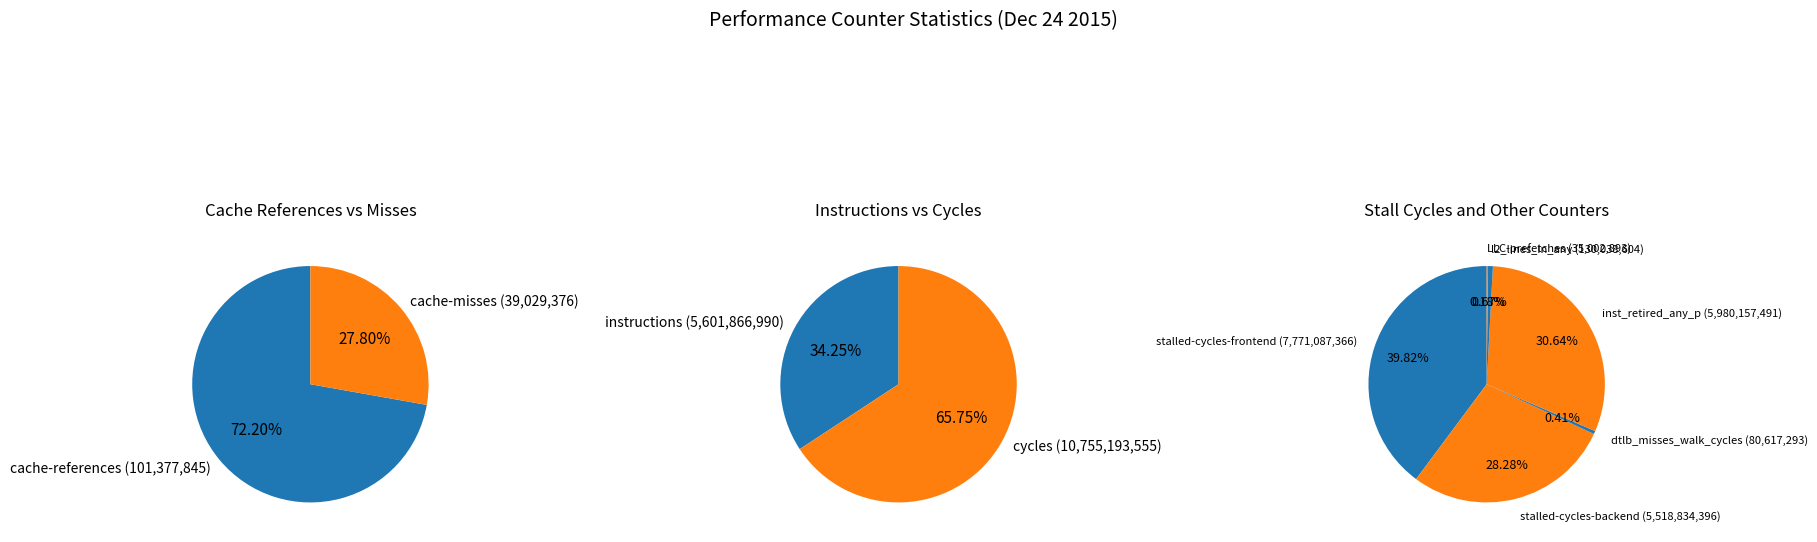

Which slice is the smallest?

LLC-prefetches